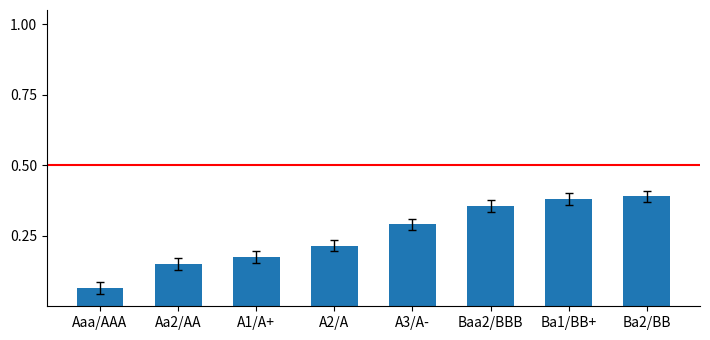

What is the sum of all values?

2.0